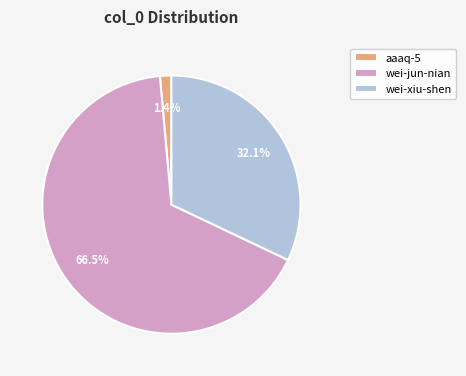

Combined, what portion of the pie is wei-jun-nian and wei-xiu-shen?

98.6%